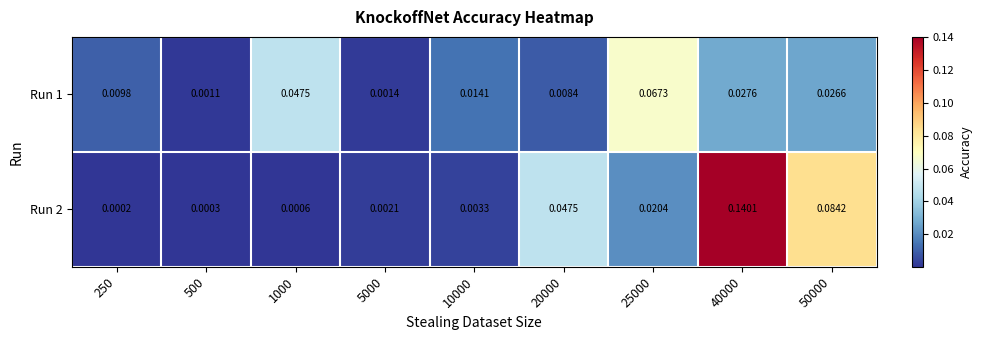

Which series has the largest range (max minus min)?

Run 2